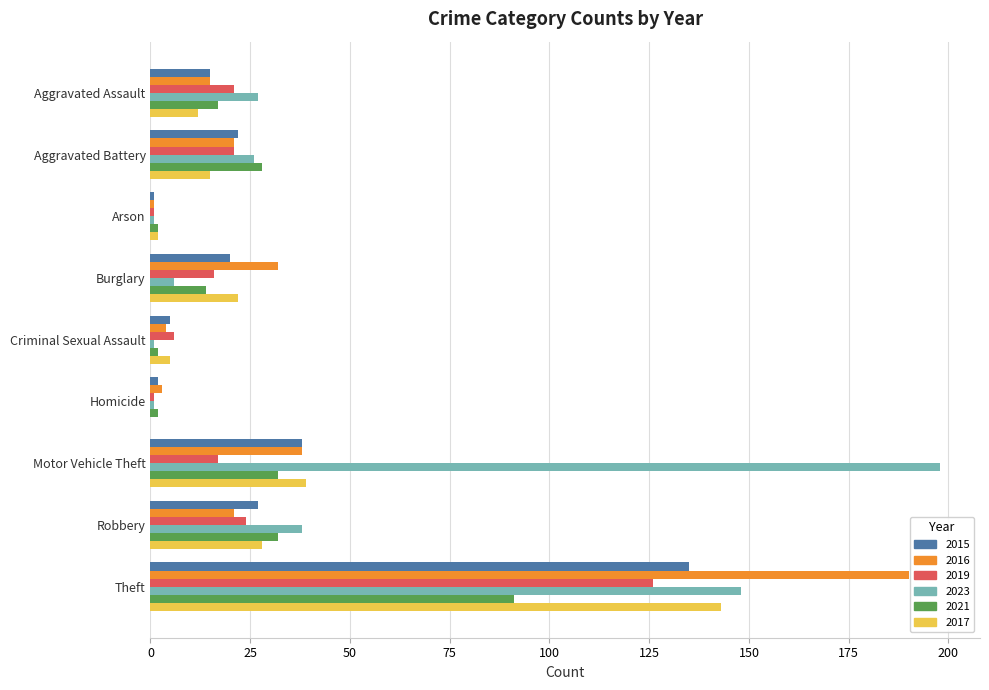

Which series changed the most between Aggravated Battery and Motor Vehicle Theft?

2023